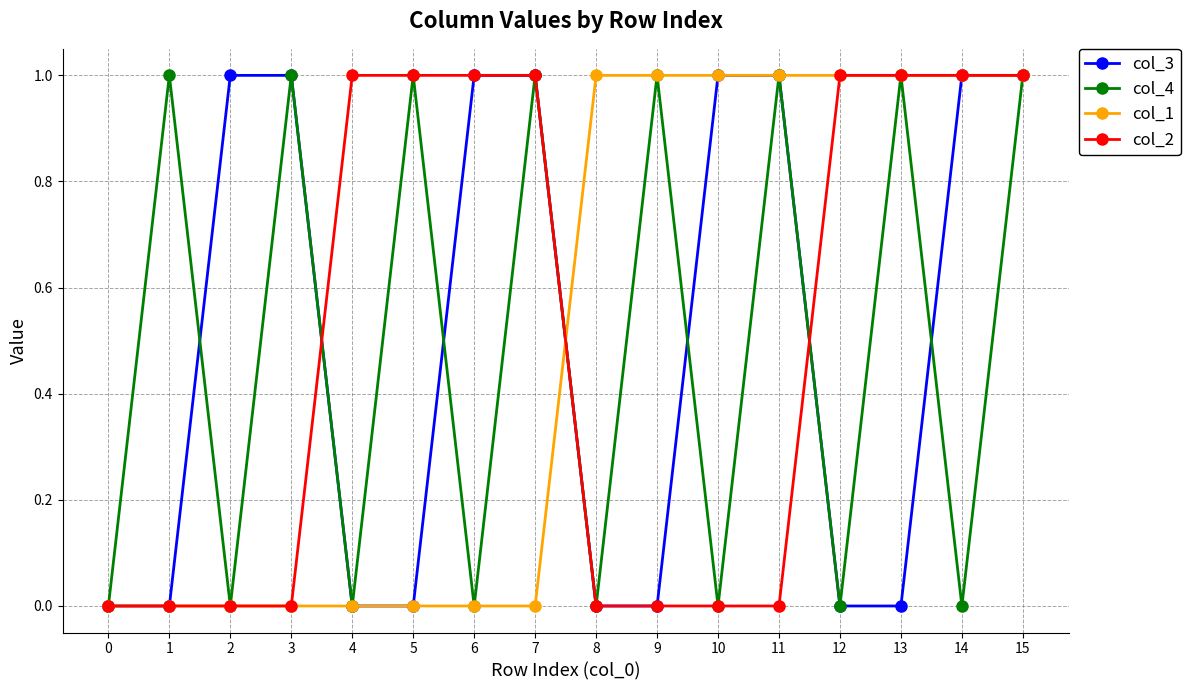

Reading right to left, list all the values displayed in this chart.

col_3: 15=1	14=1	13=0	12=0	11=1	10=1	9=0	8=0	7=1	6=1	5=0	4=0	3=1	2=1	1=0	0=0
col_4: 15=1	14=0	13=1	12=0	11=1	10=0	9=1	8=0	7=1	6=0	5=1	4=0	3=1	2=0	1=1	0=0
col_1: 15=1	14=1	13=1	12=1	11=1	10=1	9=1	8=1	7=0	6=0	5=0	4=0	3=0	2=0	1=0	0=0
col_2: 15=1	14=1	13=1	12=1	11=0	10=0	9=0	8=0	7=1	6=1	5=1	4=1	3=0	2=0	1=0	0=0